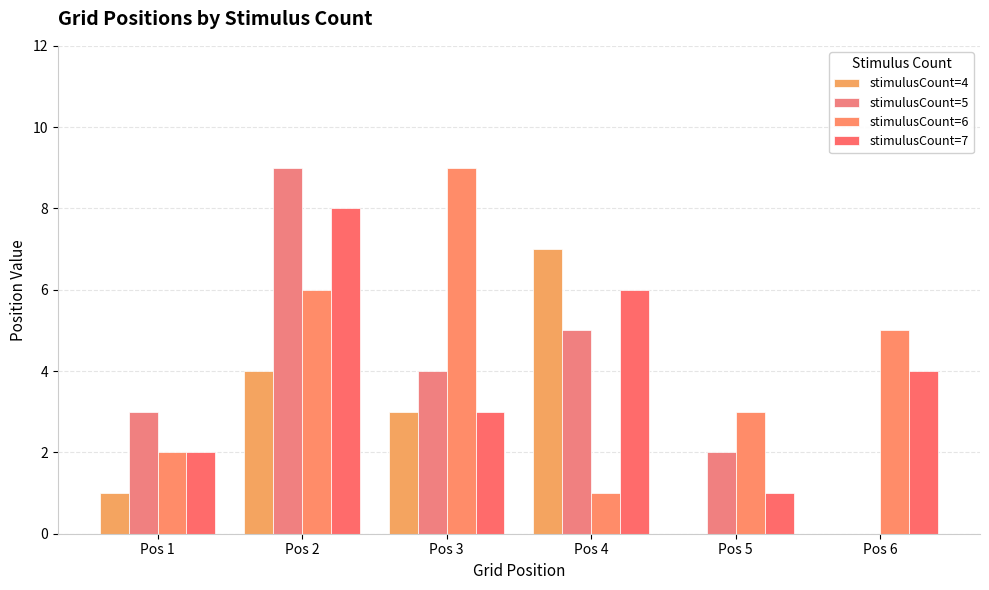

What is the value of the stimulusCount=4 bar at the 1st from the left?

1